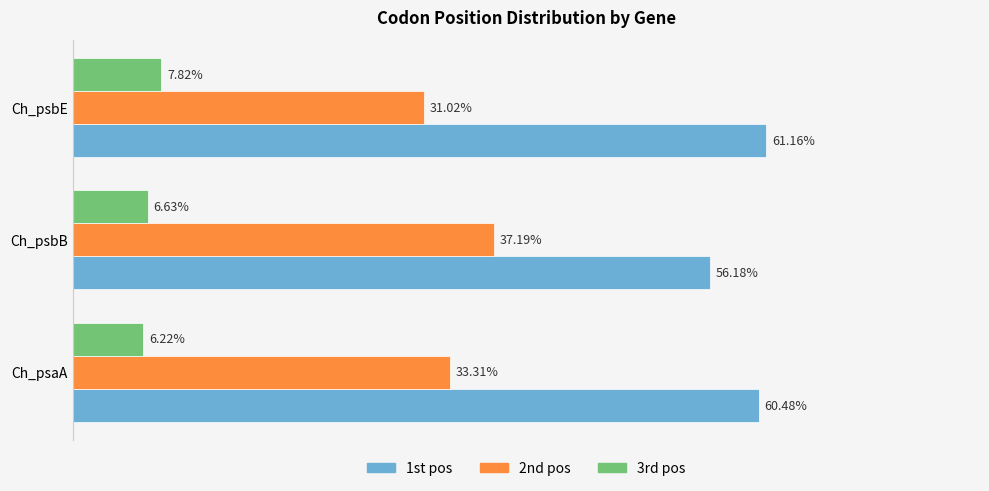

Which series has the largest total across all categories?

1st pos